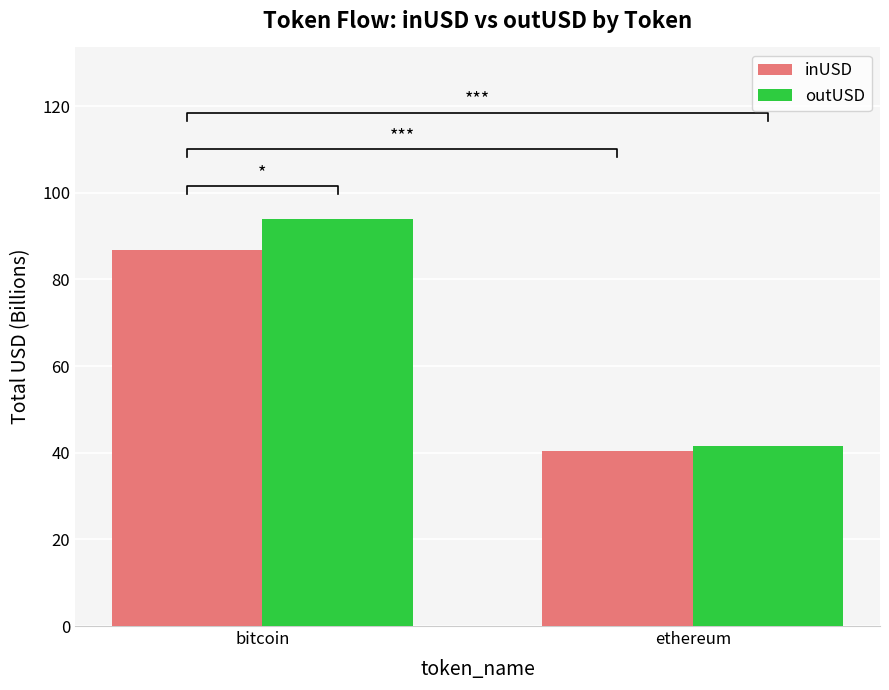

True or false: outUSD has a value of 94.0 at bitcoin.

True